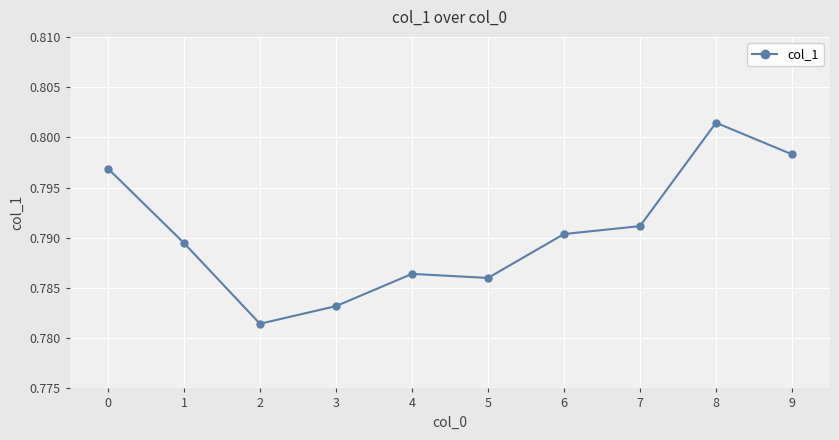

List the labels in order of value, largest first.

8, 9, 0, 7, 6, 1, 4, 5, 3, 2